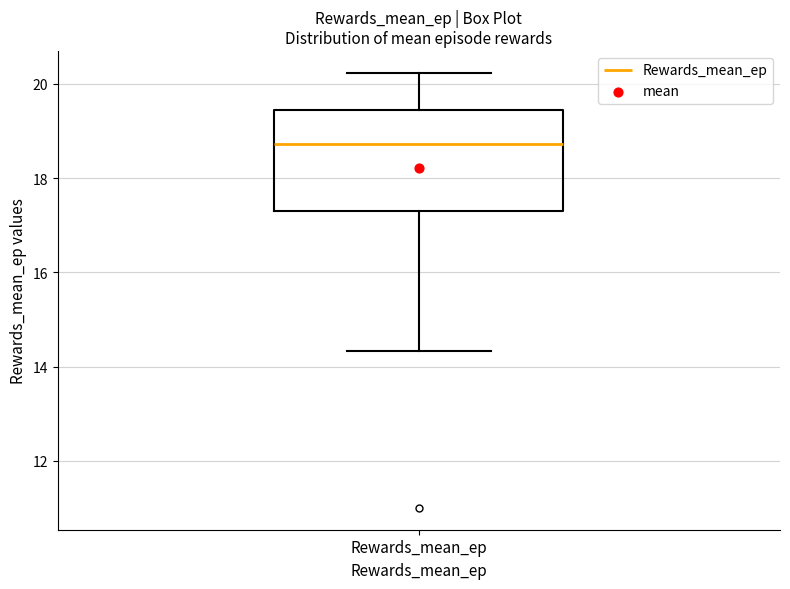

Where is the lower edge of the box for Rewards_mean_ep on the y-axis? The values are not printed on the chart, so give them approximately, as read against the axis.

17.4